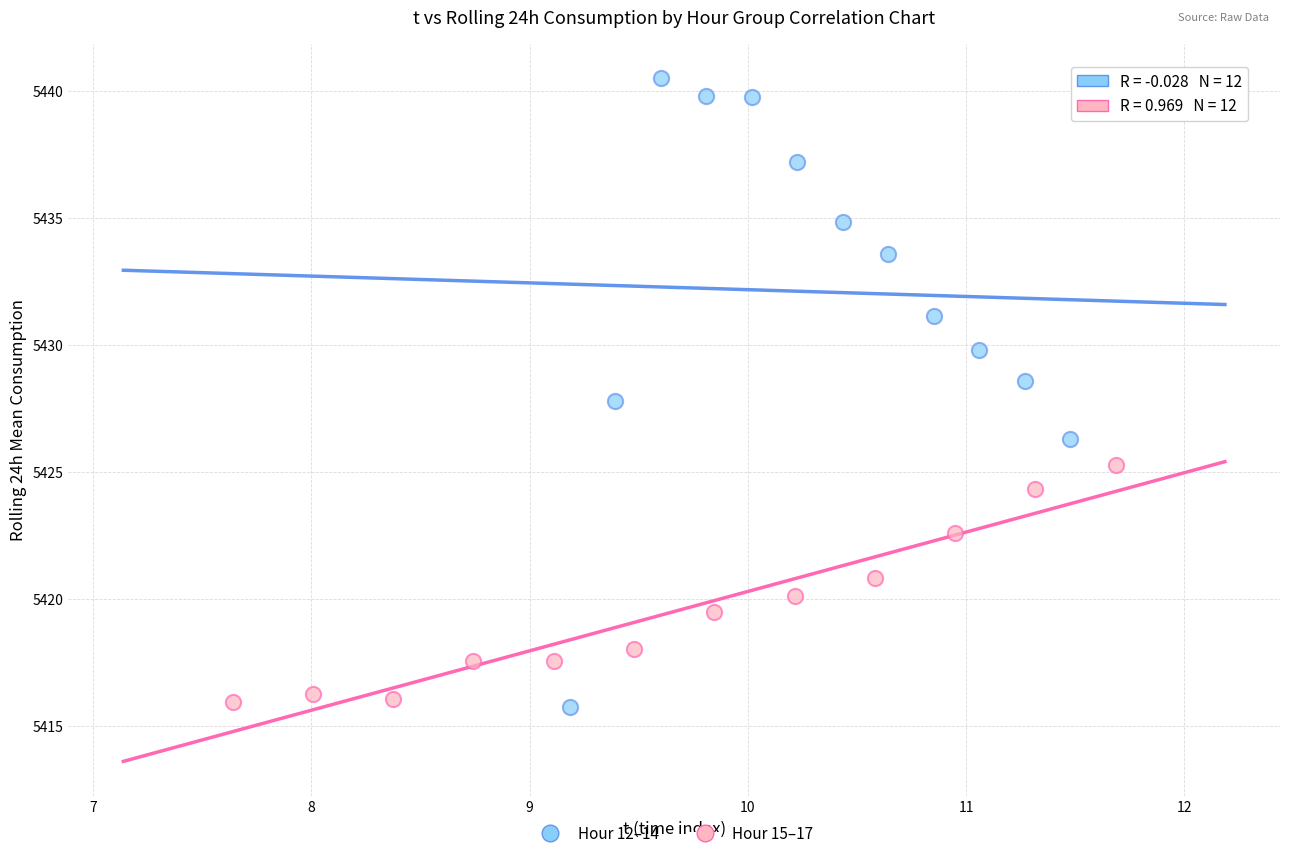

Which series has the largest Y range (max minus min)?

Hour 12–14